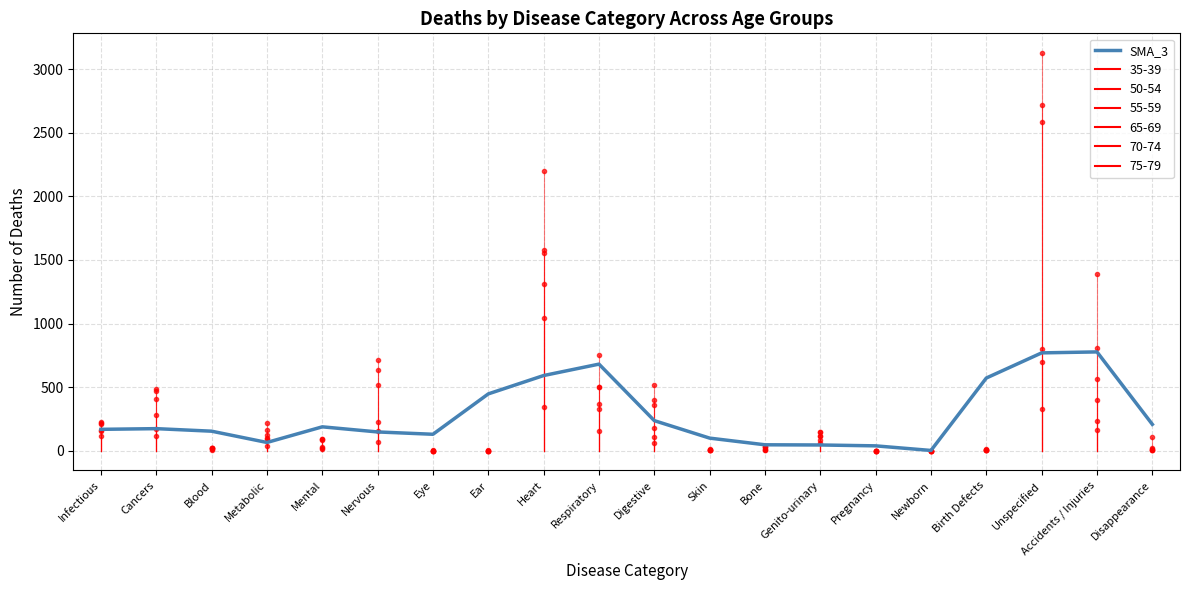

What is the difference between the maximum and minimum values?

775.4